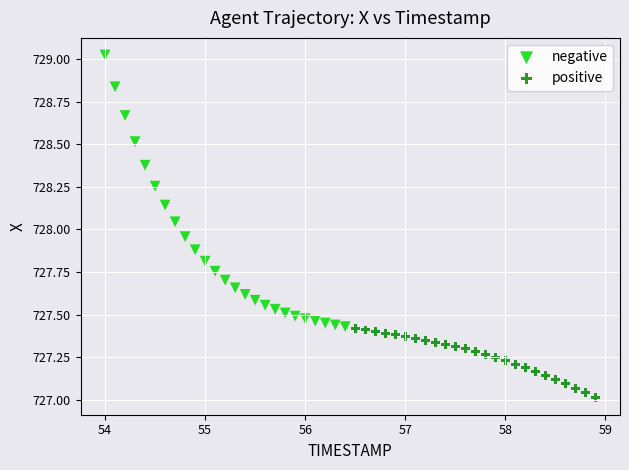

Which series has the widest spread of Y values?

negative